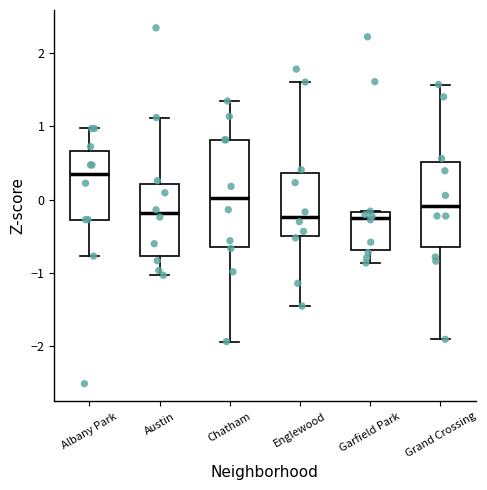

Where does the lower whisker of the box for Englewood end on the y-axis? The values are not printed on the chart, so give them approximately, as read against the axis.

-1.5